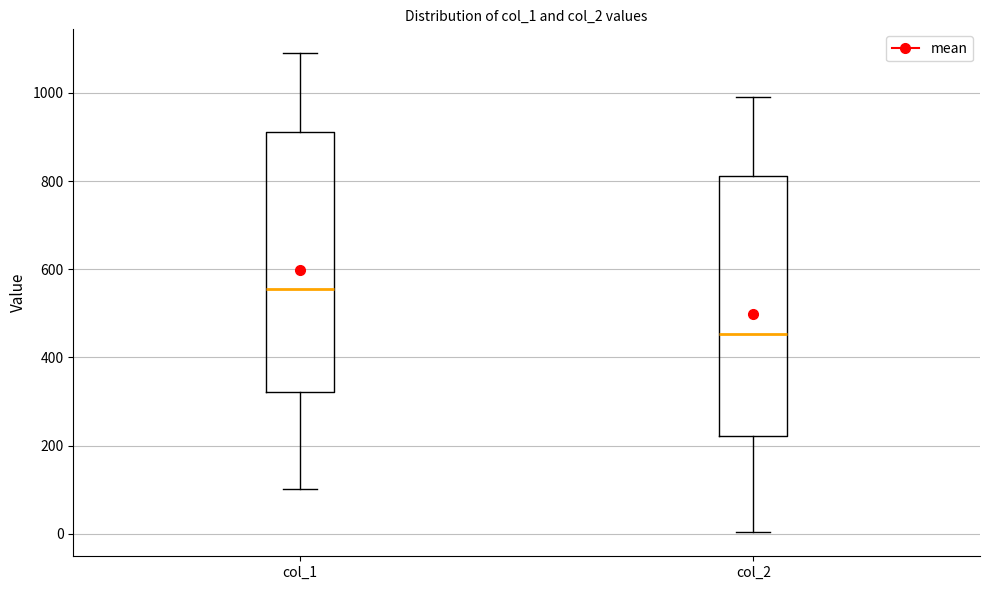

Reading left to right, read every box against the y-axis: the position of its median line, the range the box covers, and the ends of its whiskers. The values are not printed on the chart, so give them approximately, as read against the axis.

col_1: median 560, box 320 to 920, whiskers 100 to 1100
col_2: median 460, box 220 to 820, whiskers 0 to 1000